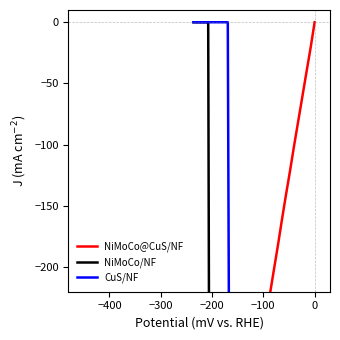

What is the difference between the maximum and minimum values in the CuS/NF series?

794.4